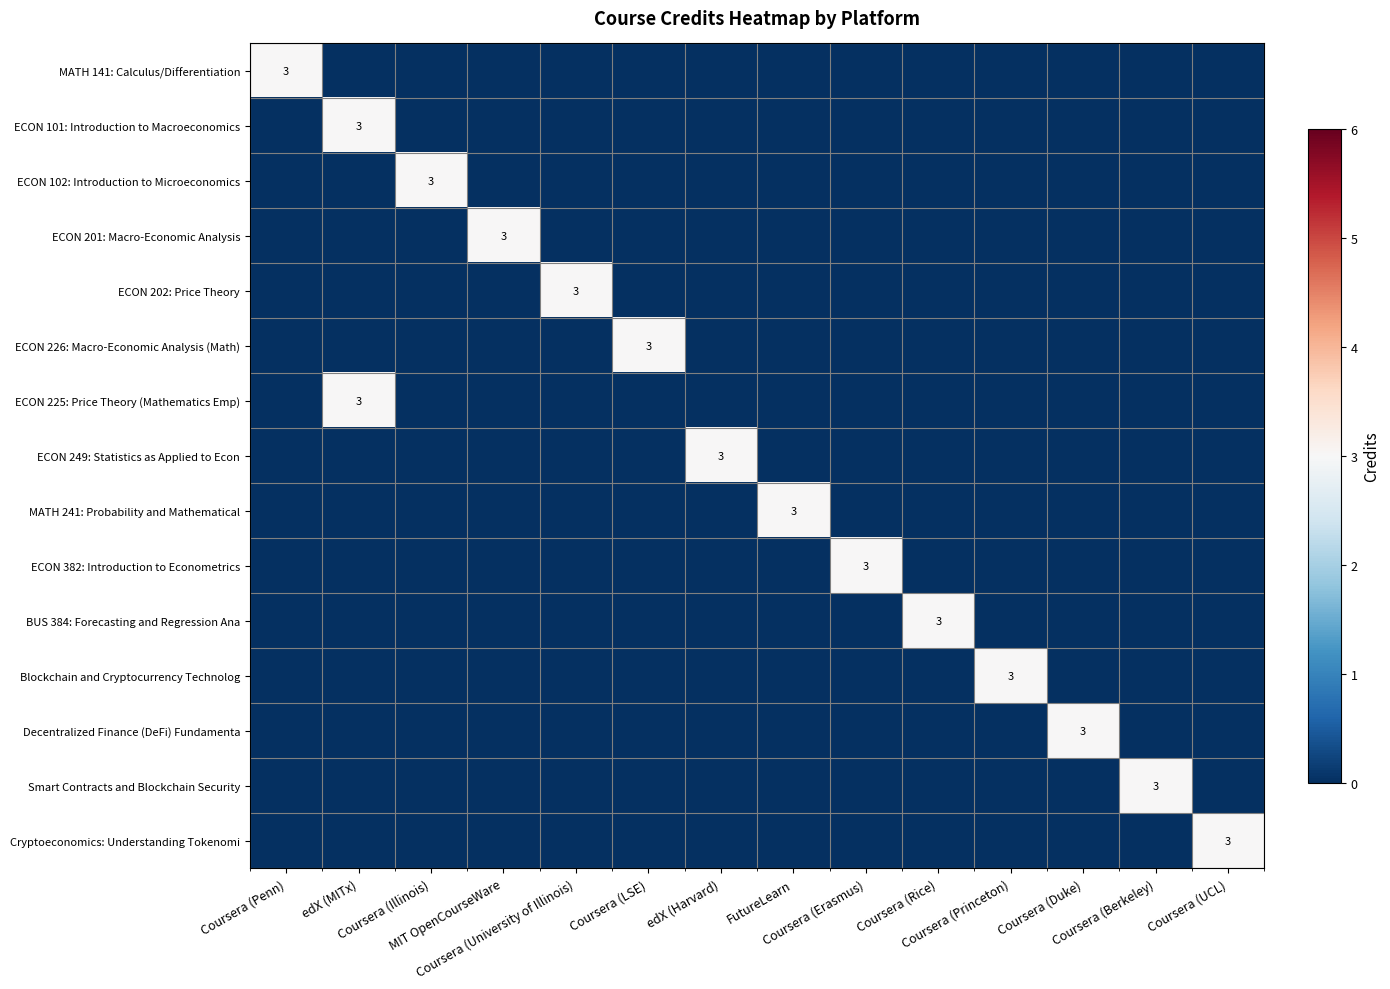

True or false: ECON 202: Price Theory has a value of -1 at Coursera (Illinois).

False